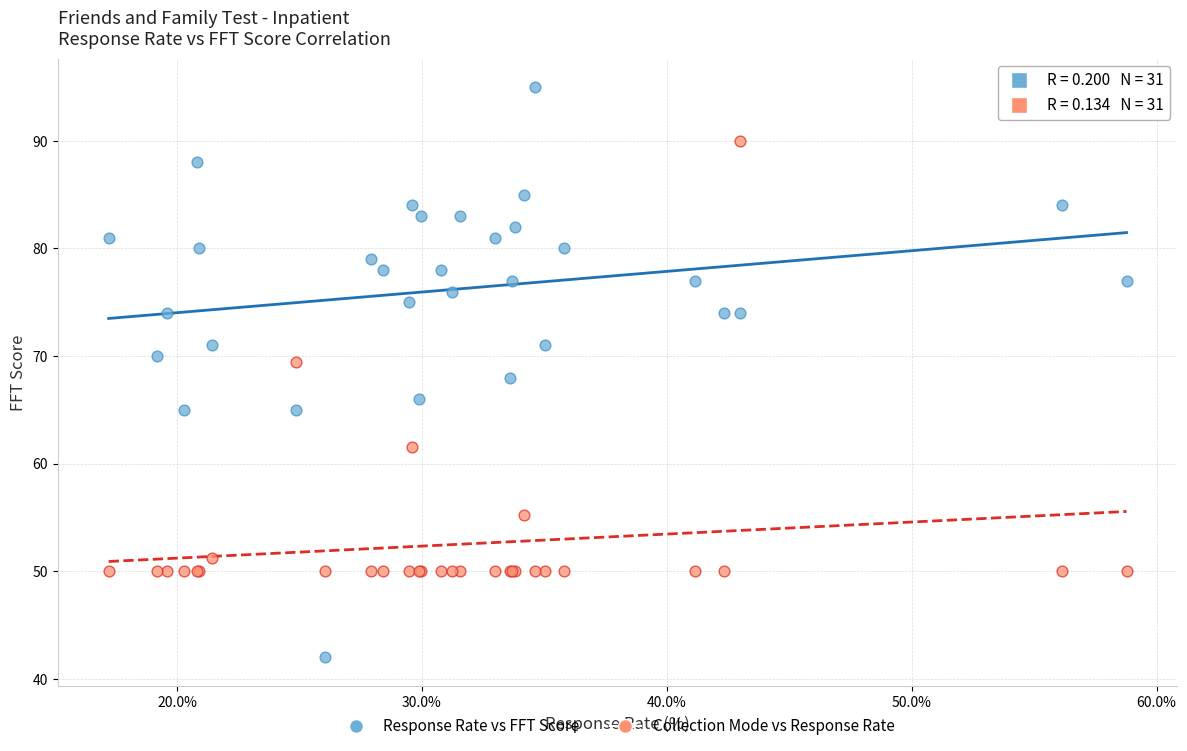

What are all the series names shown in the legend?

Response Rate vs FFT Score, Collection Mode vs Response Rate